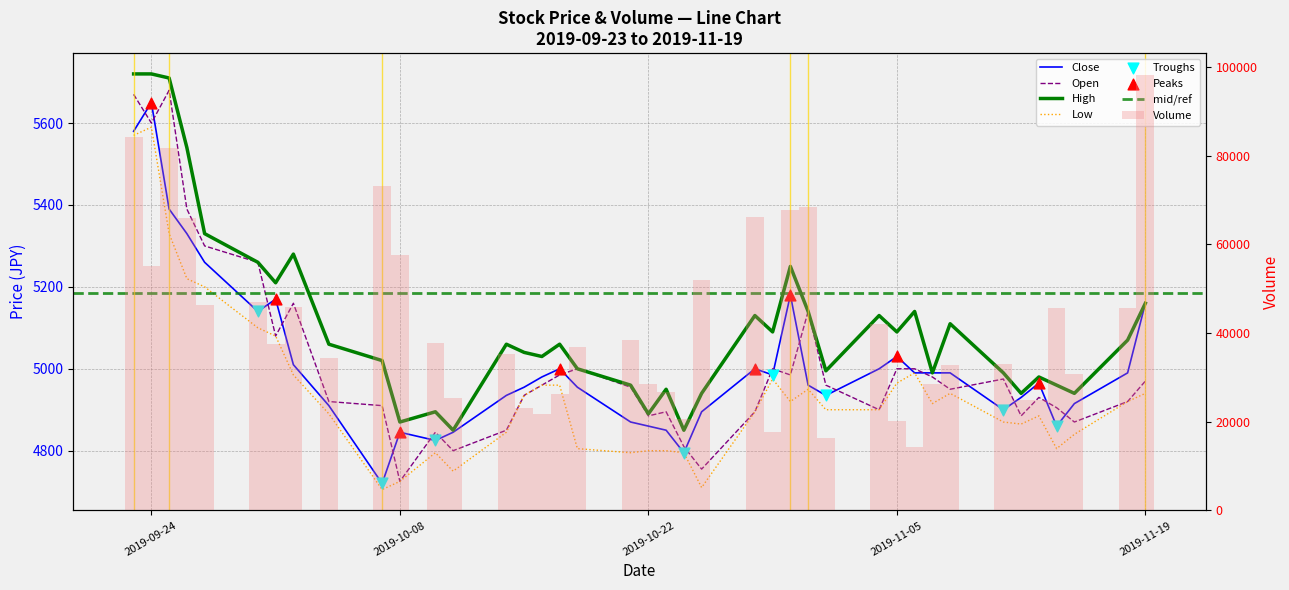

Which series reaches the maximum Y coordinate?

Volume